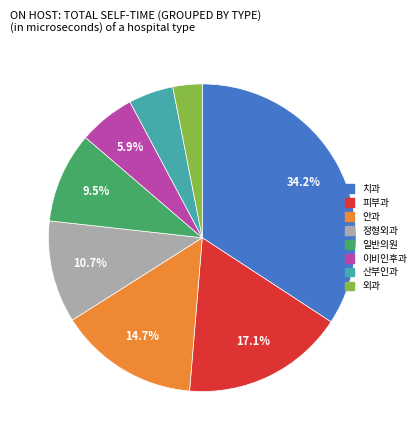

To the nearest percent, what is the average slice percentage?

12%